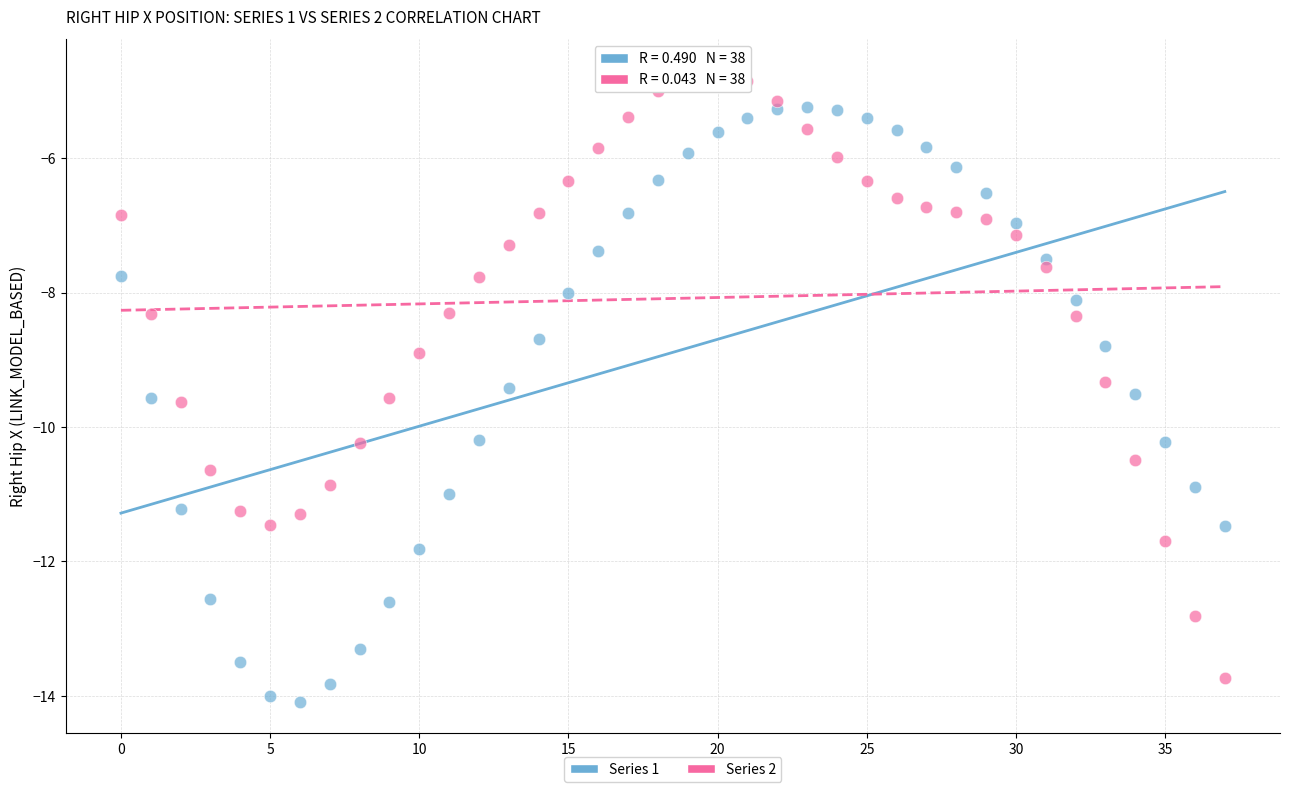

Which series contains the highest Y value?

Series 2